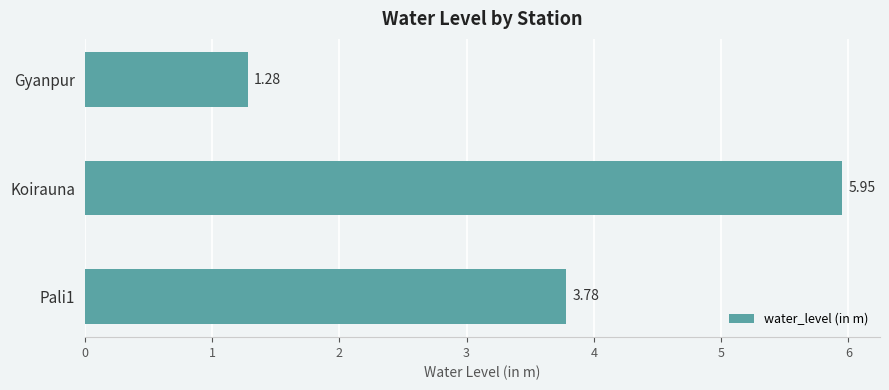

Rank the categories by value from lowest to highest.

Gyanpur, Pali1, Koirauna